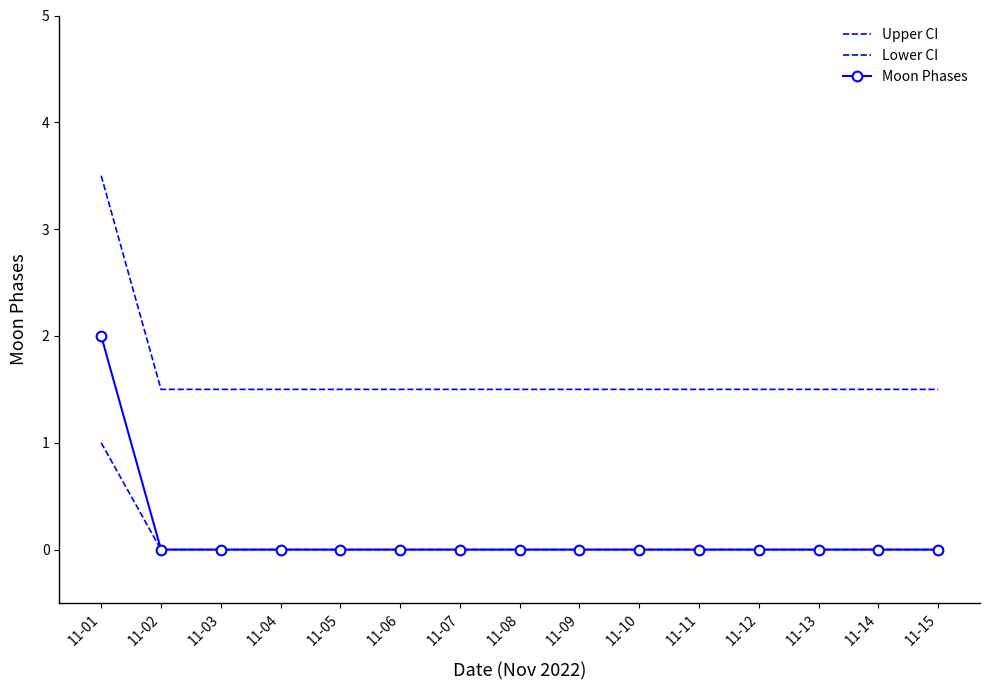

What is the average value of the Lower CI series?

0.1